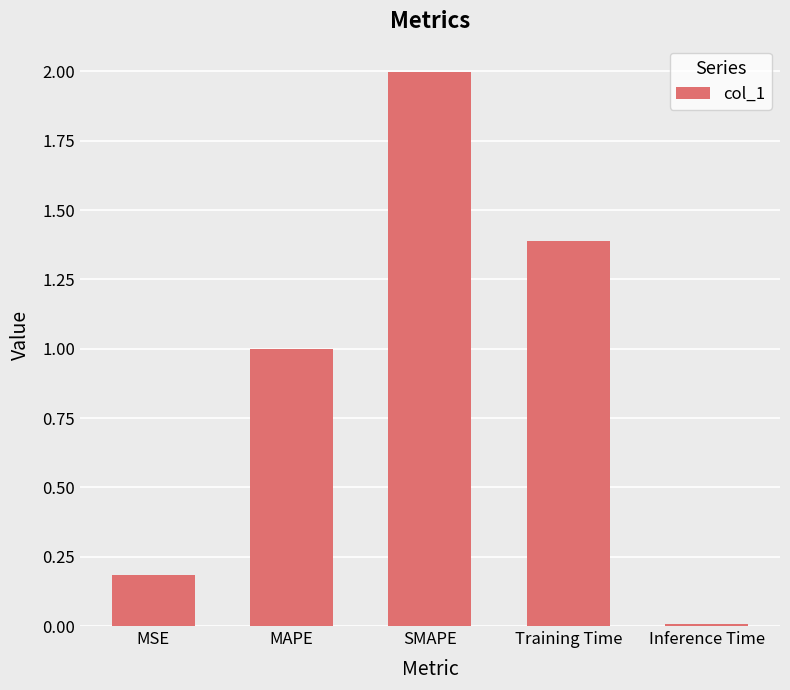

Which category has the highest value across all series?

SMAPE